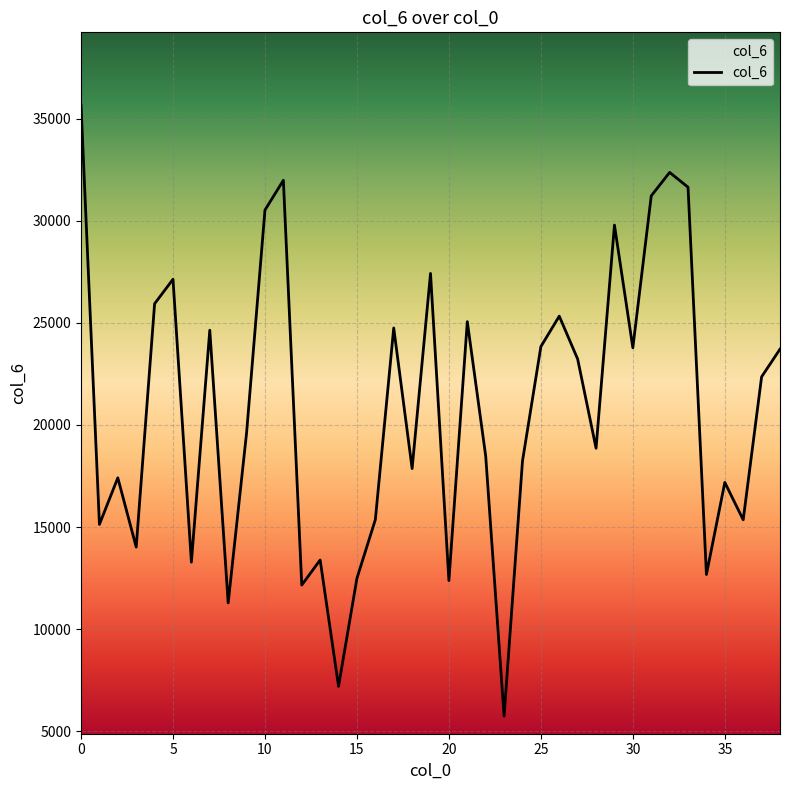

Count the number of categories in the chart.

39